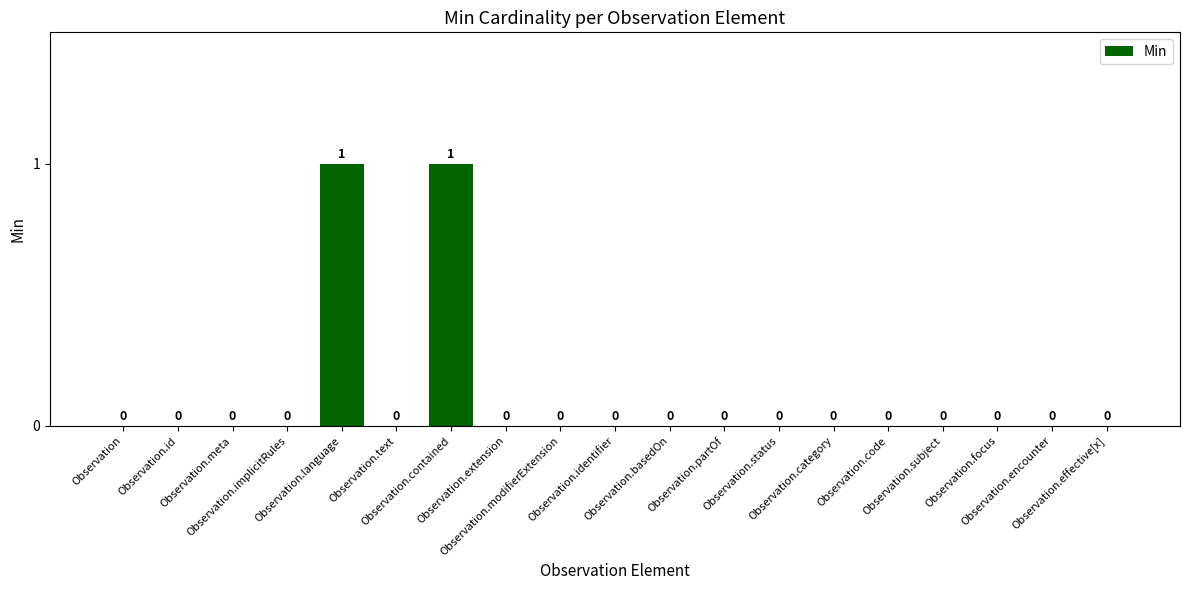

How many values are between 0 and 1?

19